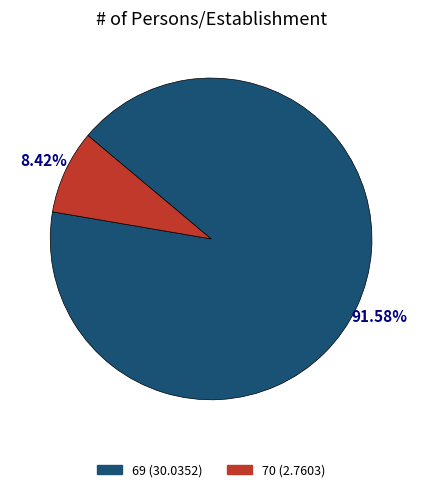

Approximately how many times larger is the value at 69 compared to 70?

10.9